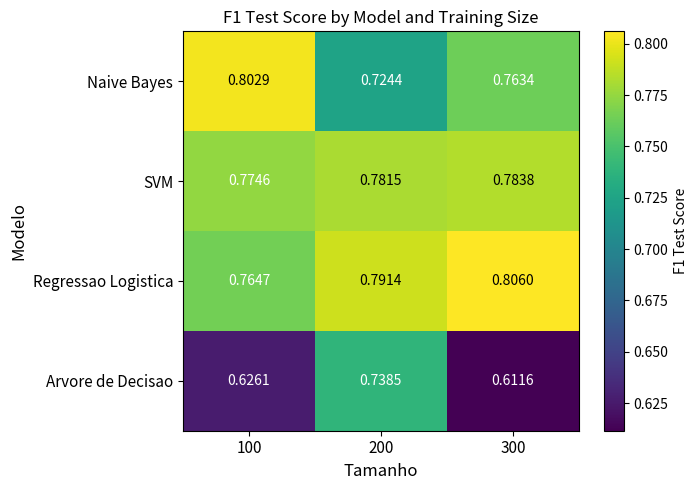

Is the value of Arvore de Decisao at 300 greater than the value of SVM at 200?

No